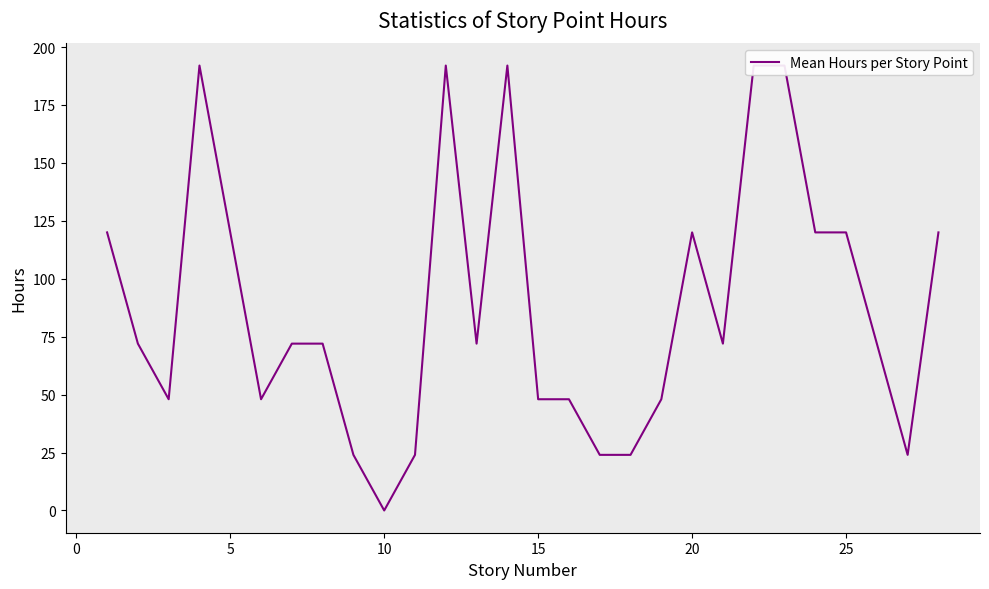

How many lines are shown in the chart?

1